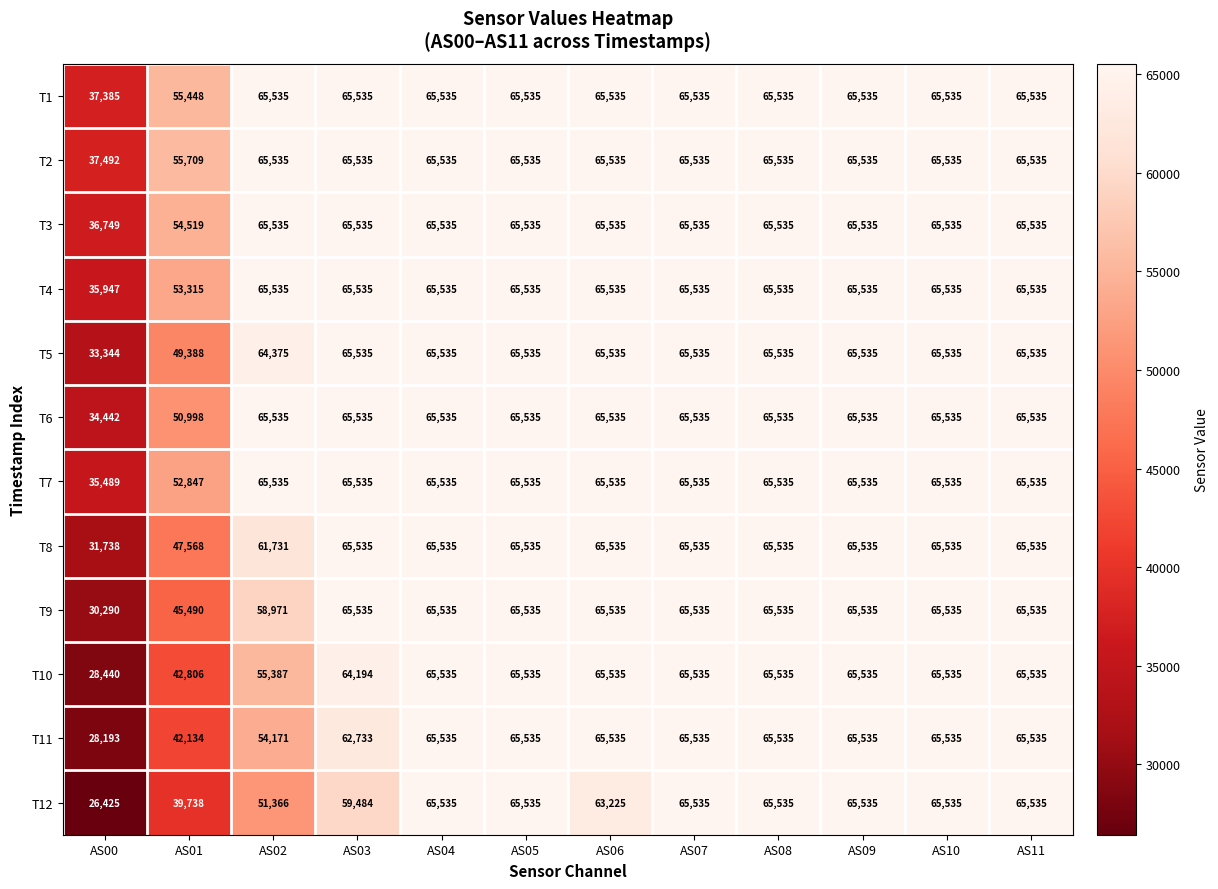

What is the difference between the highest and lowest values at AS06?

2310